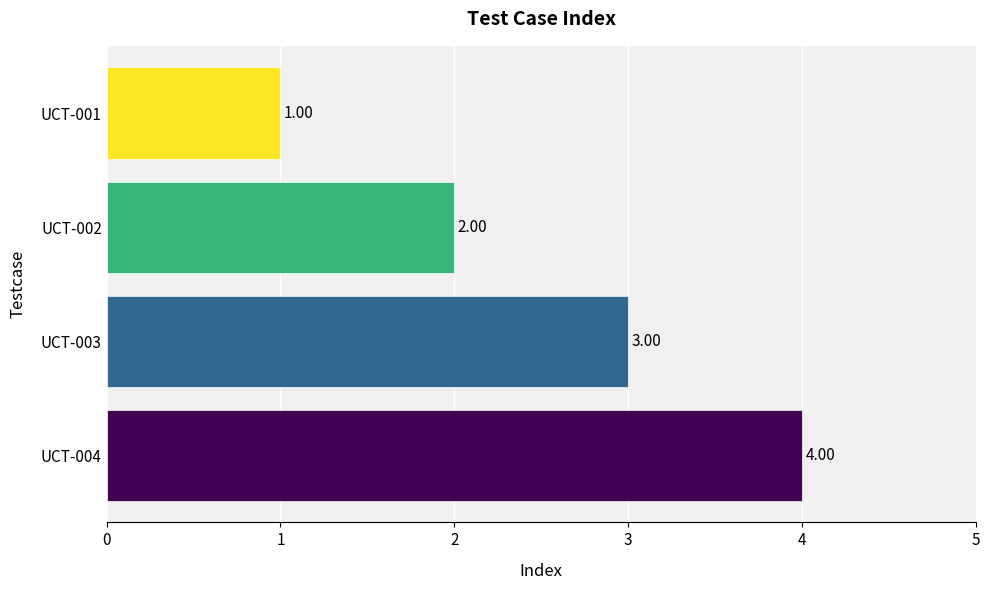

What is the difference between the maximum and minimum values?

3